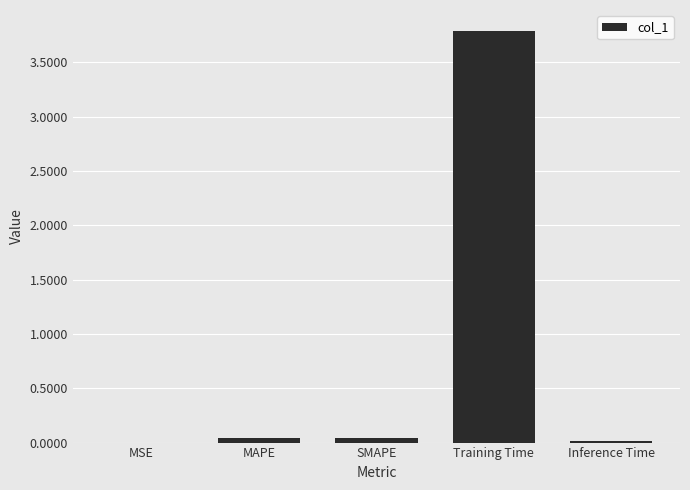

What is the sum of all values?

3.9